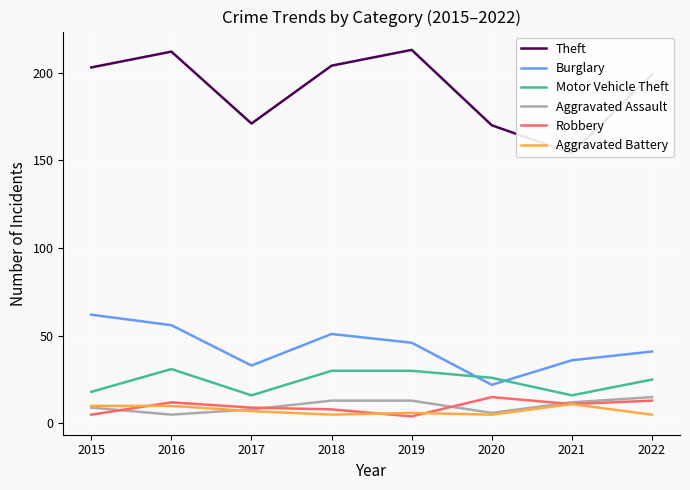

Which series changed the most between 2016 and 2019?

Burglary